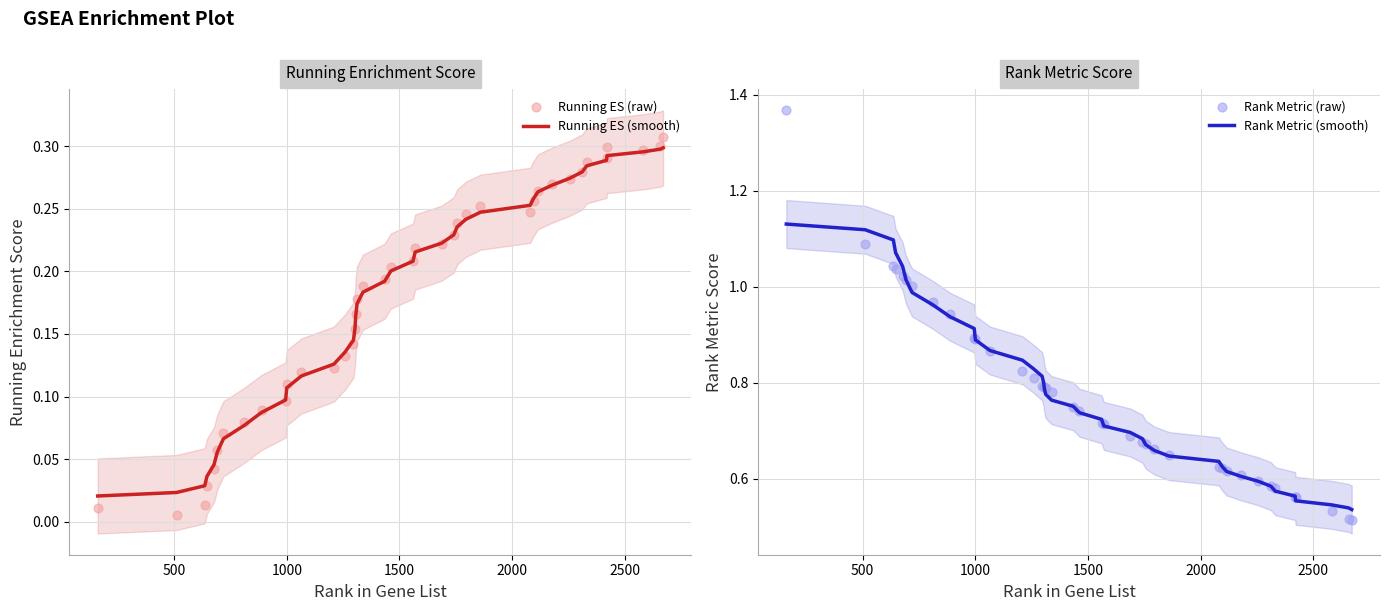

Is the value of Rank Metric (raw) at 1500 greater than the value of Running ES (raw) at 17?

Yes